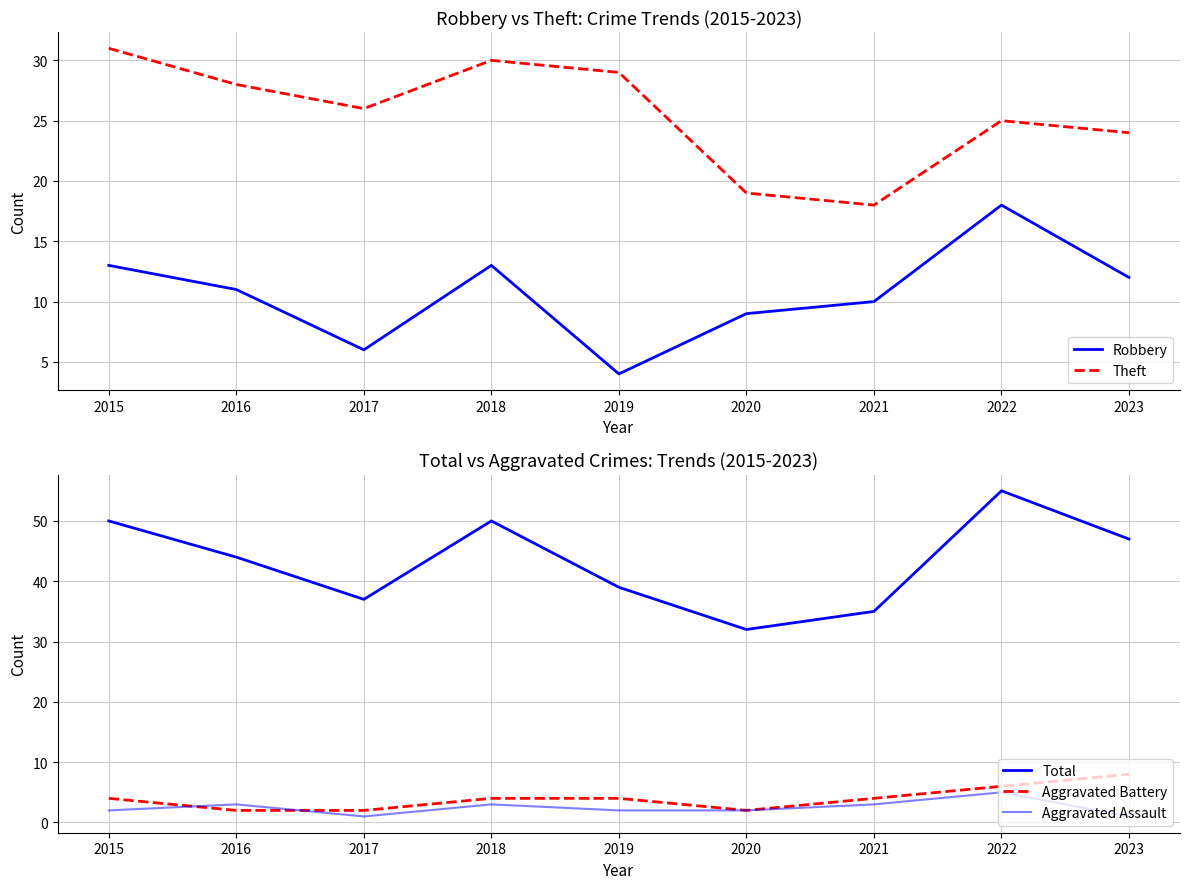

Rank the series at 2015 from lowest to highest value.

Aggravated Assault, Aggravated Battery, Robbery, Theft, Total